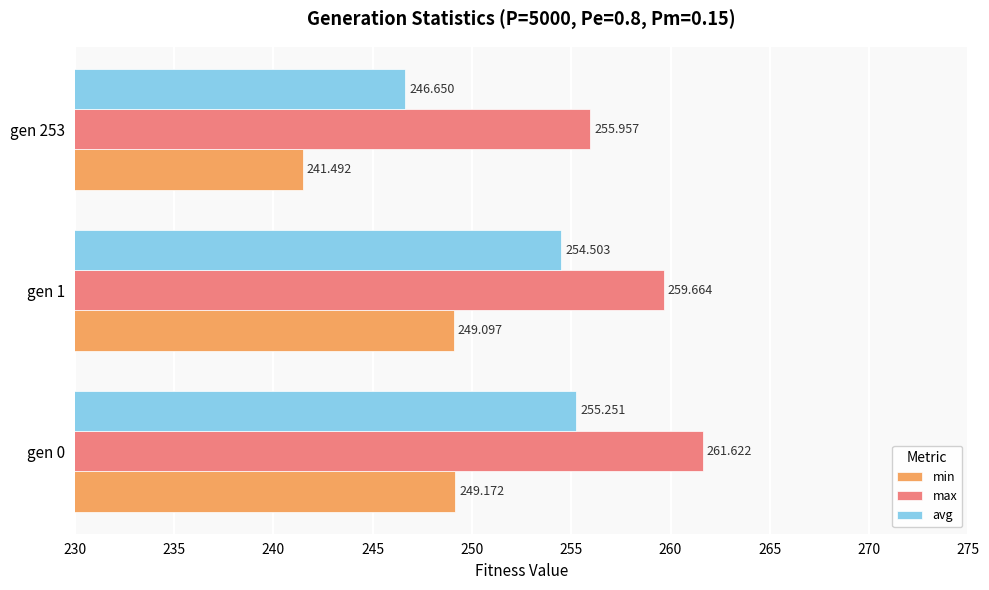

At which category is the sum across all series the highest?

gen 0